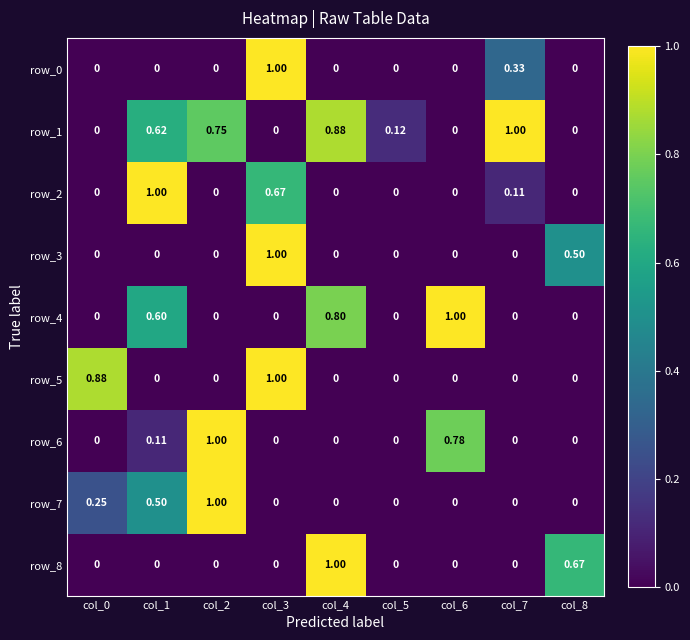

At col_3, list the series in order from smallest to largest.

row_1, row_4, row_6, row_7, row_8, row_2, row_0, row_3, row_5